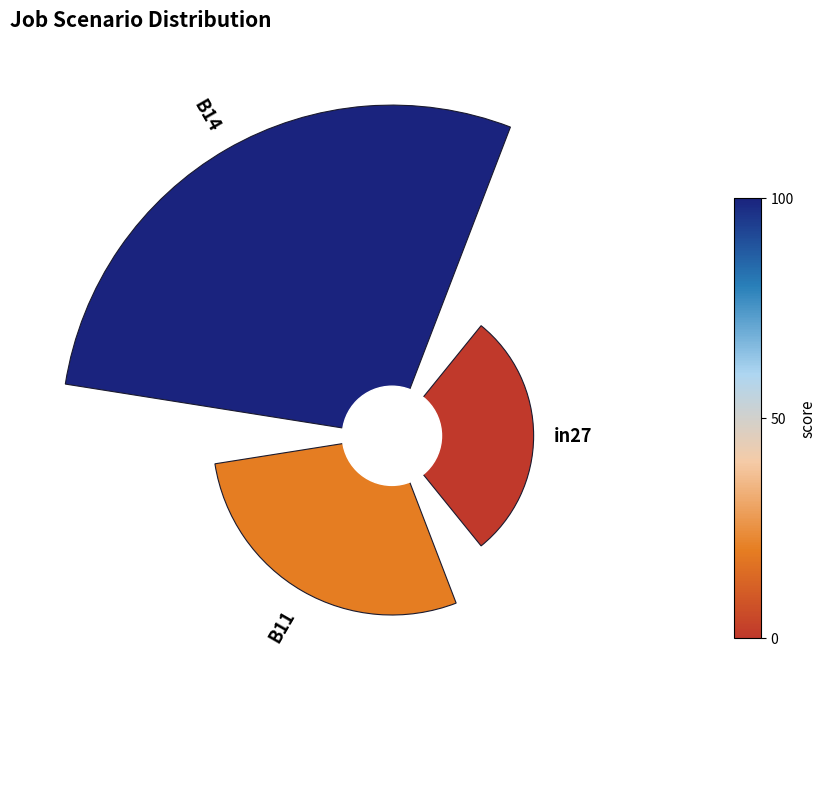

Do 0 and 2 together represent more than half of the pie?

No